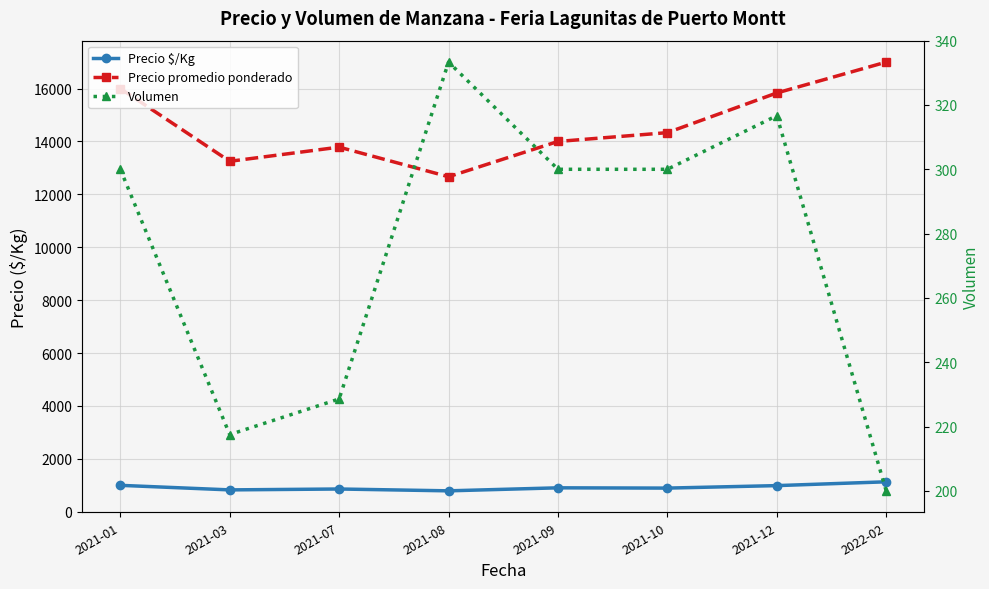

Is it true that Precio $/Kg equals 906.0 at 2021-09?

True